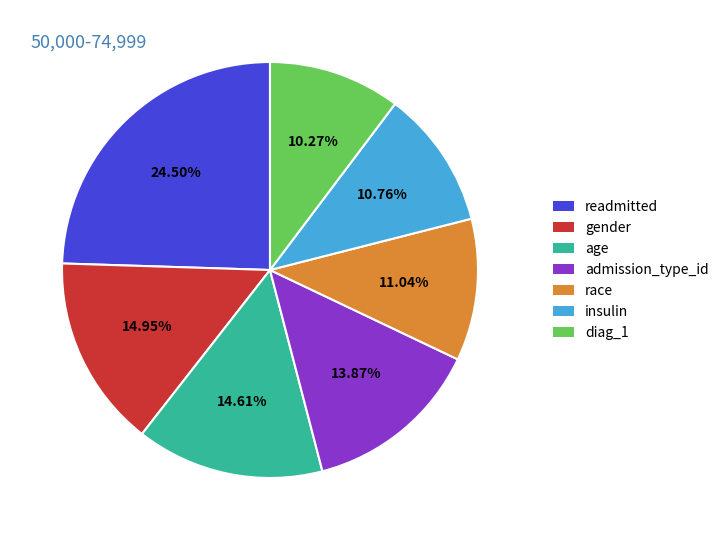

How many slices are in this pie chart?

7